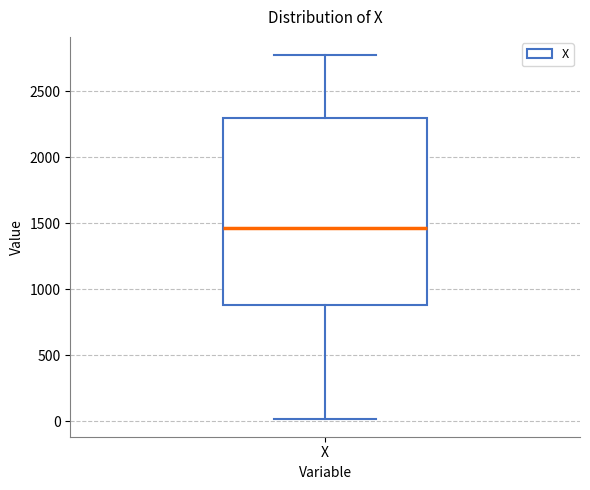

Read this box plot against the y-axis: the position of the median line, the range covered by the box, and the ends of both whiskers. The values are not printed on the chart, so give them approximately, as read against the axis.

median 1450, box 900 to 2300, whiskers 0 to 2750